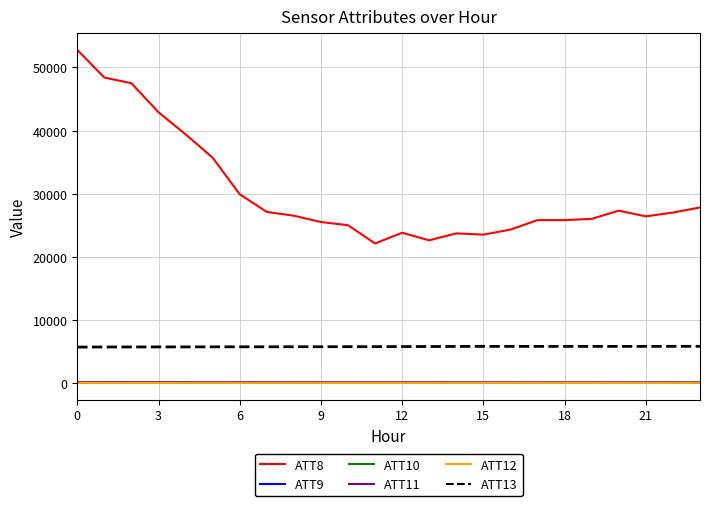

Which series has the largest range (max minus min)?

ATT8